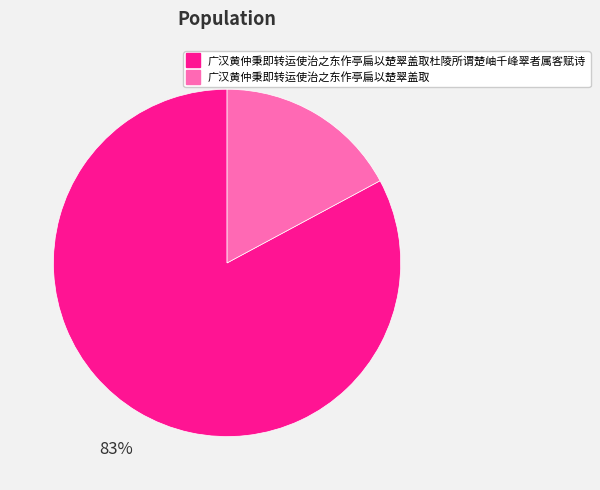

To the nearest percent, what is the average slice percentage?

50%